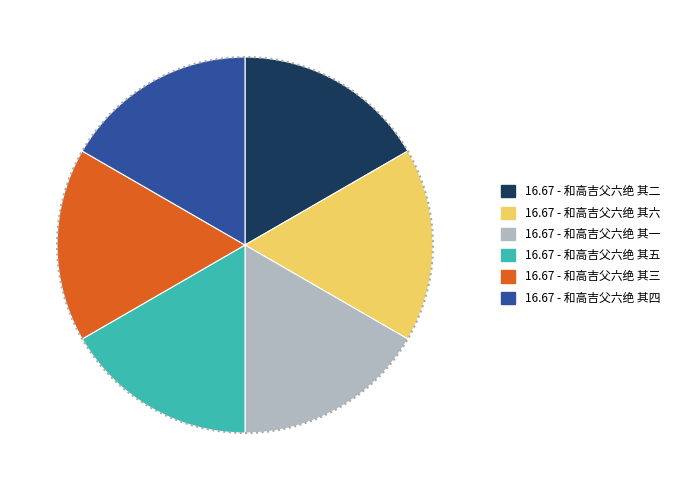

The 16.67 - 和高吉父六绝 其四 slice represents 22% of the pie. True or false?

False